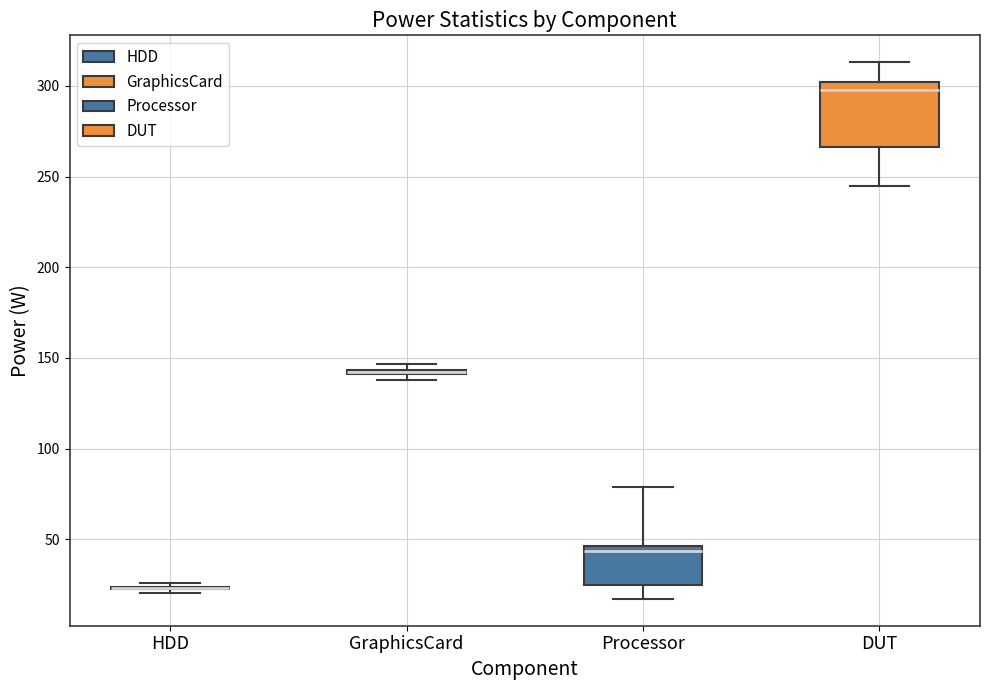

Which box is the tallest, from its lower edge to its upper edge?

DUT